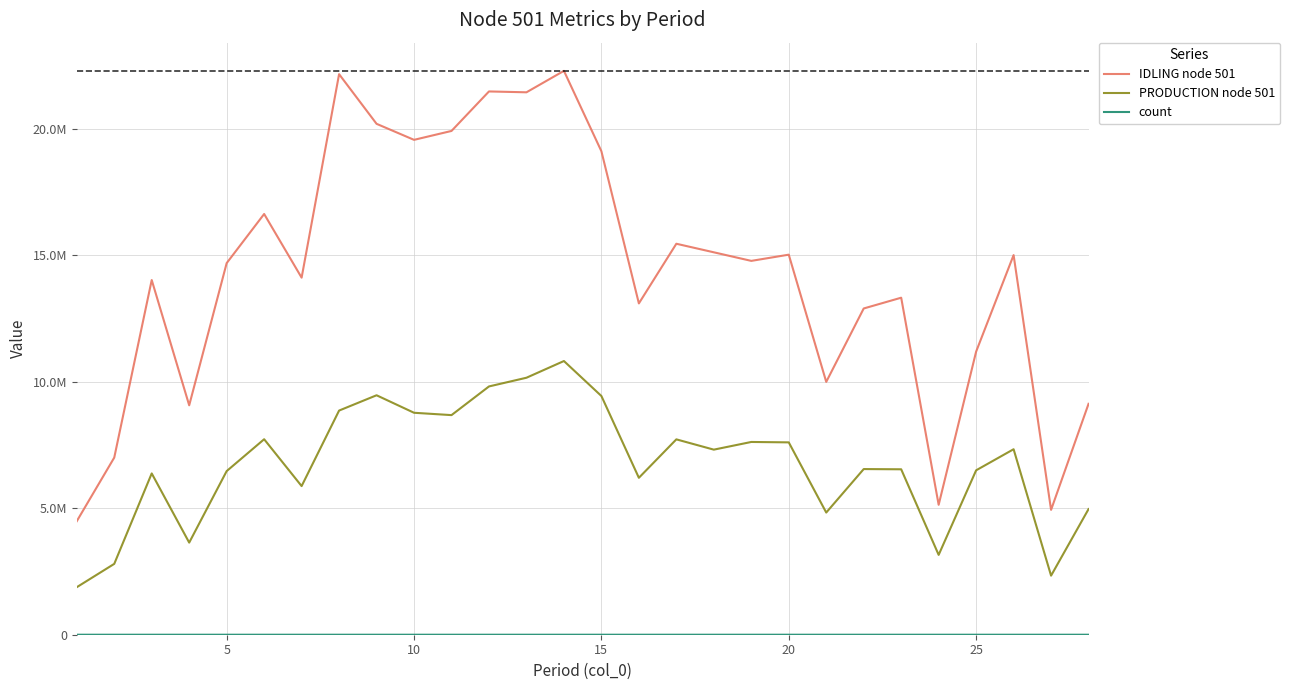

Does the chart have visible grid lines?

Yes